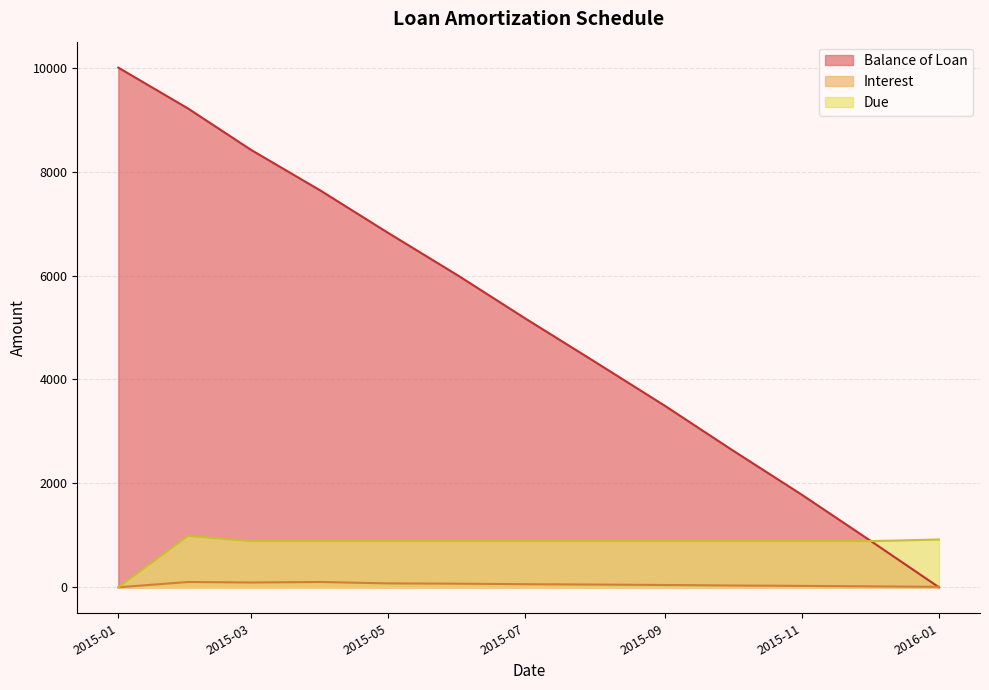

The value of Due at 2015-11 is 887.7. True or false?

True